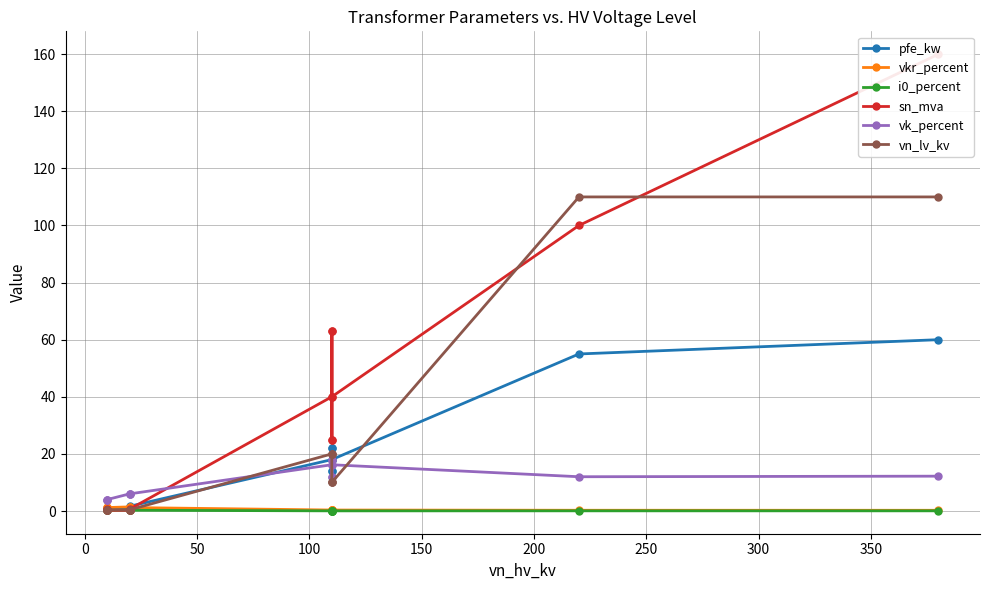

What is the sum of all i0_percent values?

2.0